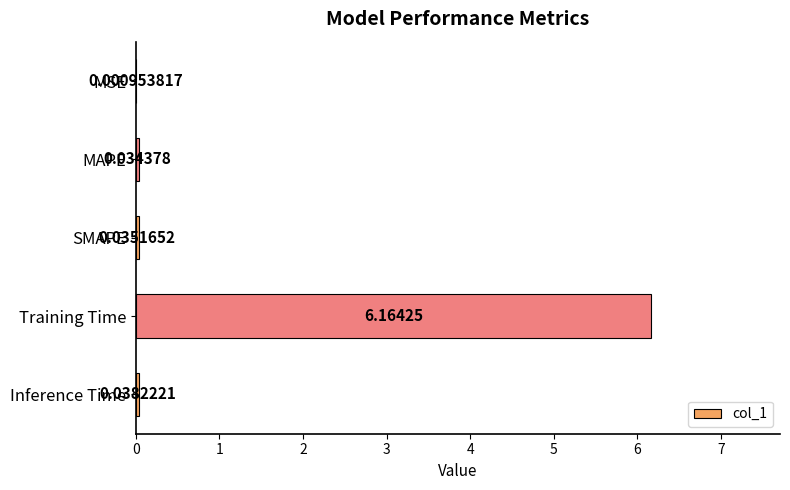

Between MAPE and SMAPE, which is larger?

SMAPE